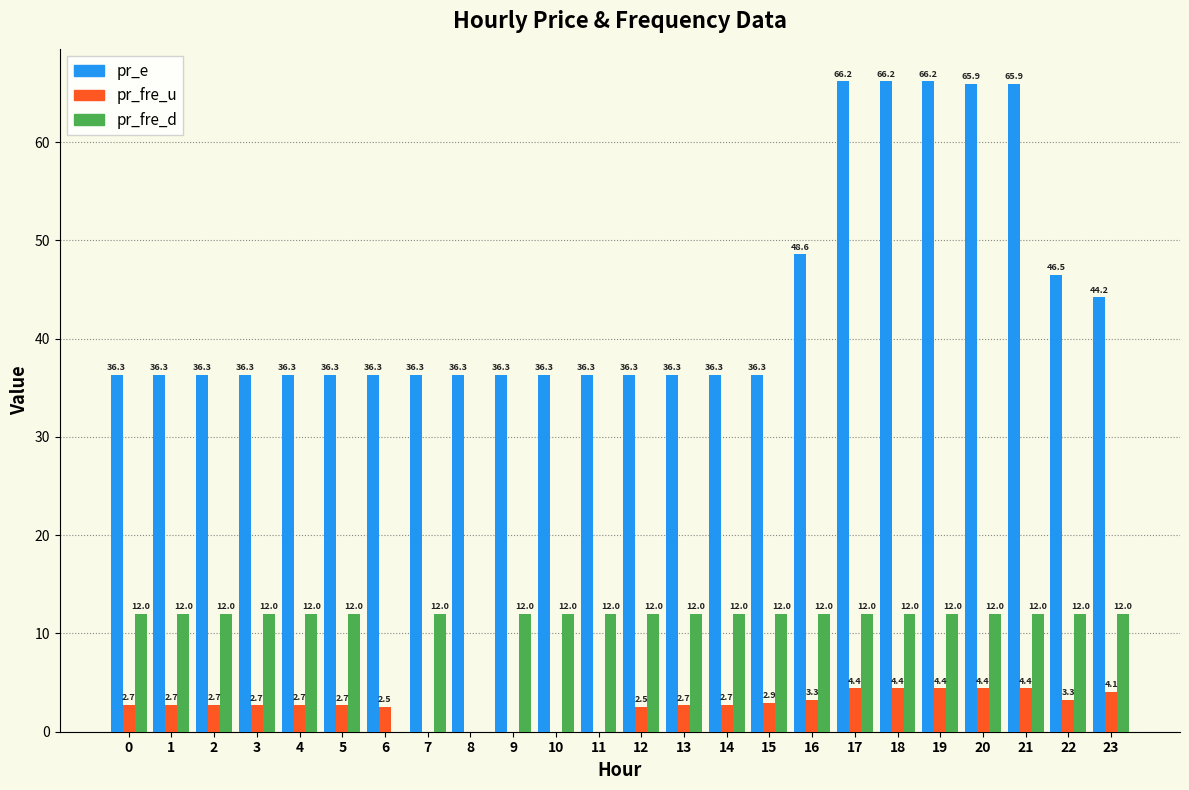

Which series has the largest total across all categories?

pr_e